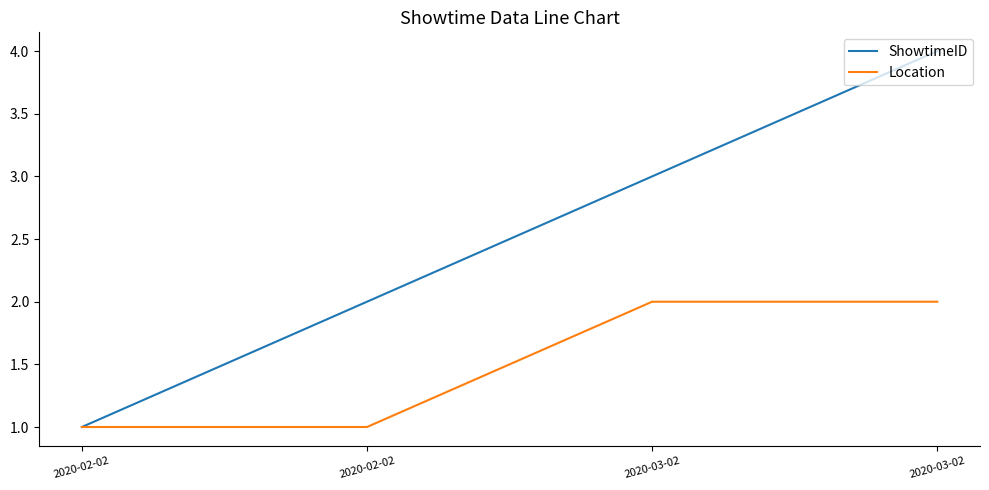

Reading right to left, transcribe all the data shown in this chart.

ShowtimeID: 2020-03-02=4	2020-03-02=3	2020-02-02=2	2020-02-02=1
Location: 2020-03-02=2	2020-03-02=2	2020-02-02=1	2020-02-02=1